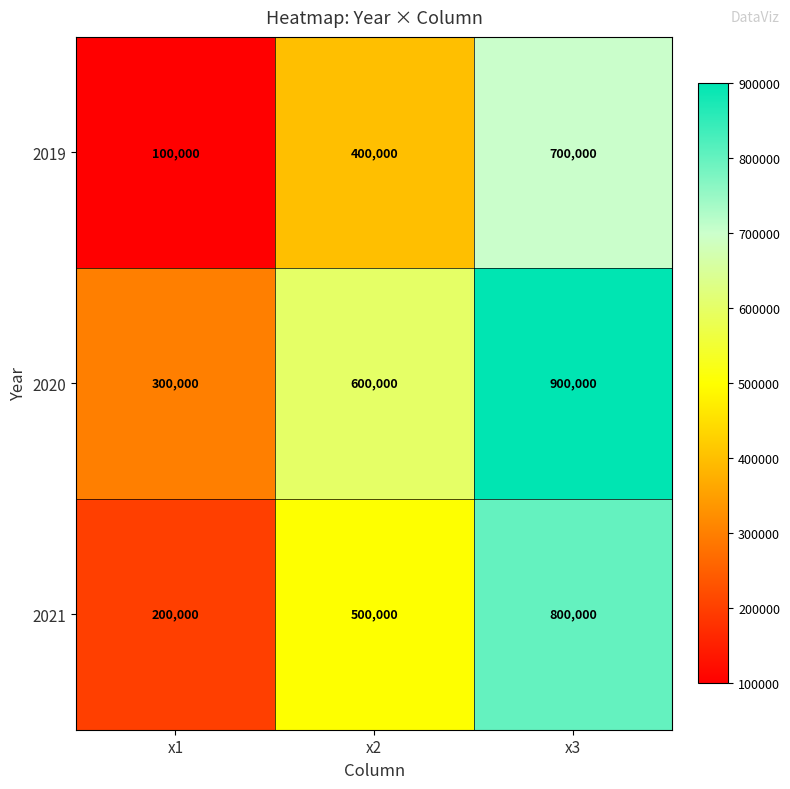

Reading left to right, extract all data points from this chart.

2019: x1=100000	x2=400000	x3=700000
2020: x1=300000	x2=600000	x3=900000
2021: x1=200000	x2=500000	x3=800000